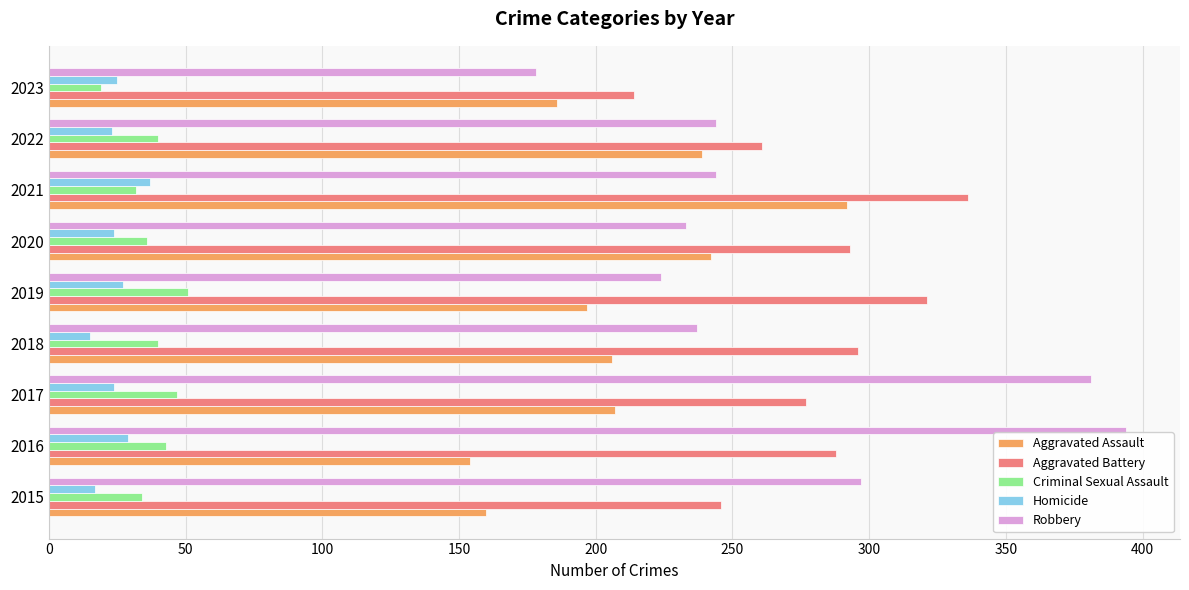

The Homicide series shows 8 at 2019. True or false?

False